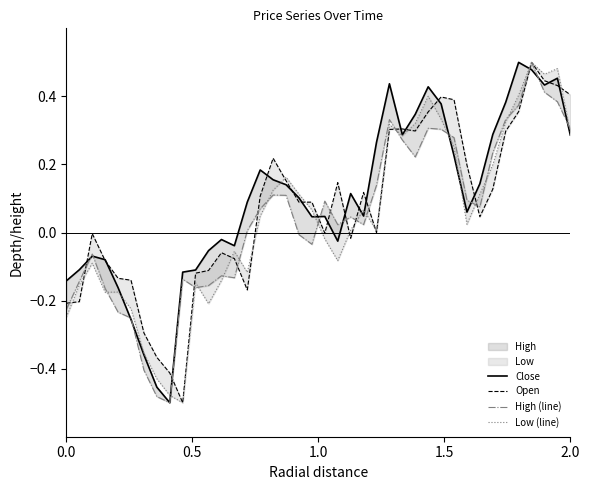

What is the greatest value displayed?

0.5